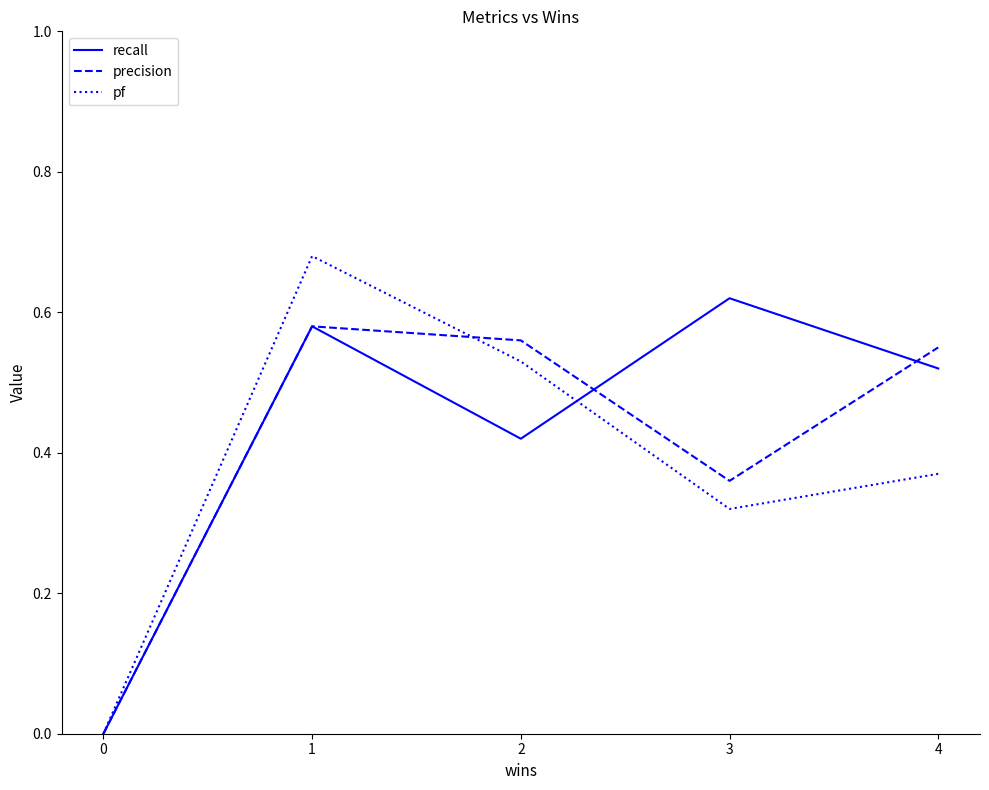

How many lines are shown in the chart?

3